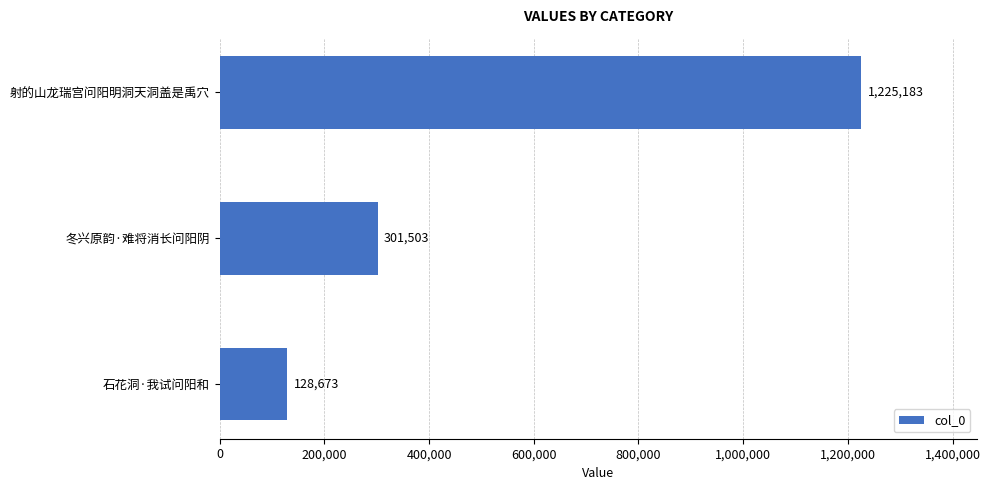

What is the sum of all values?

1655359